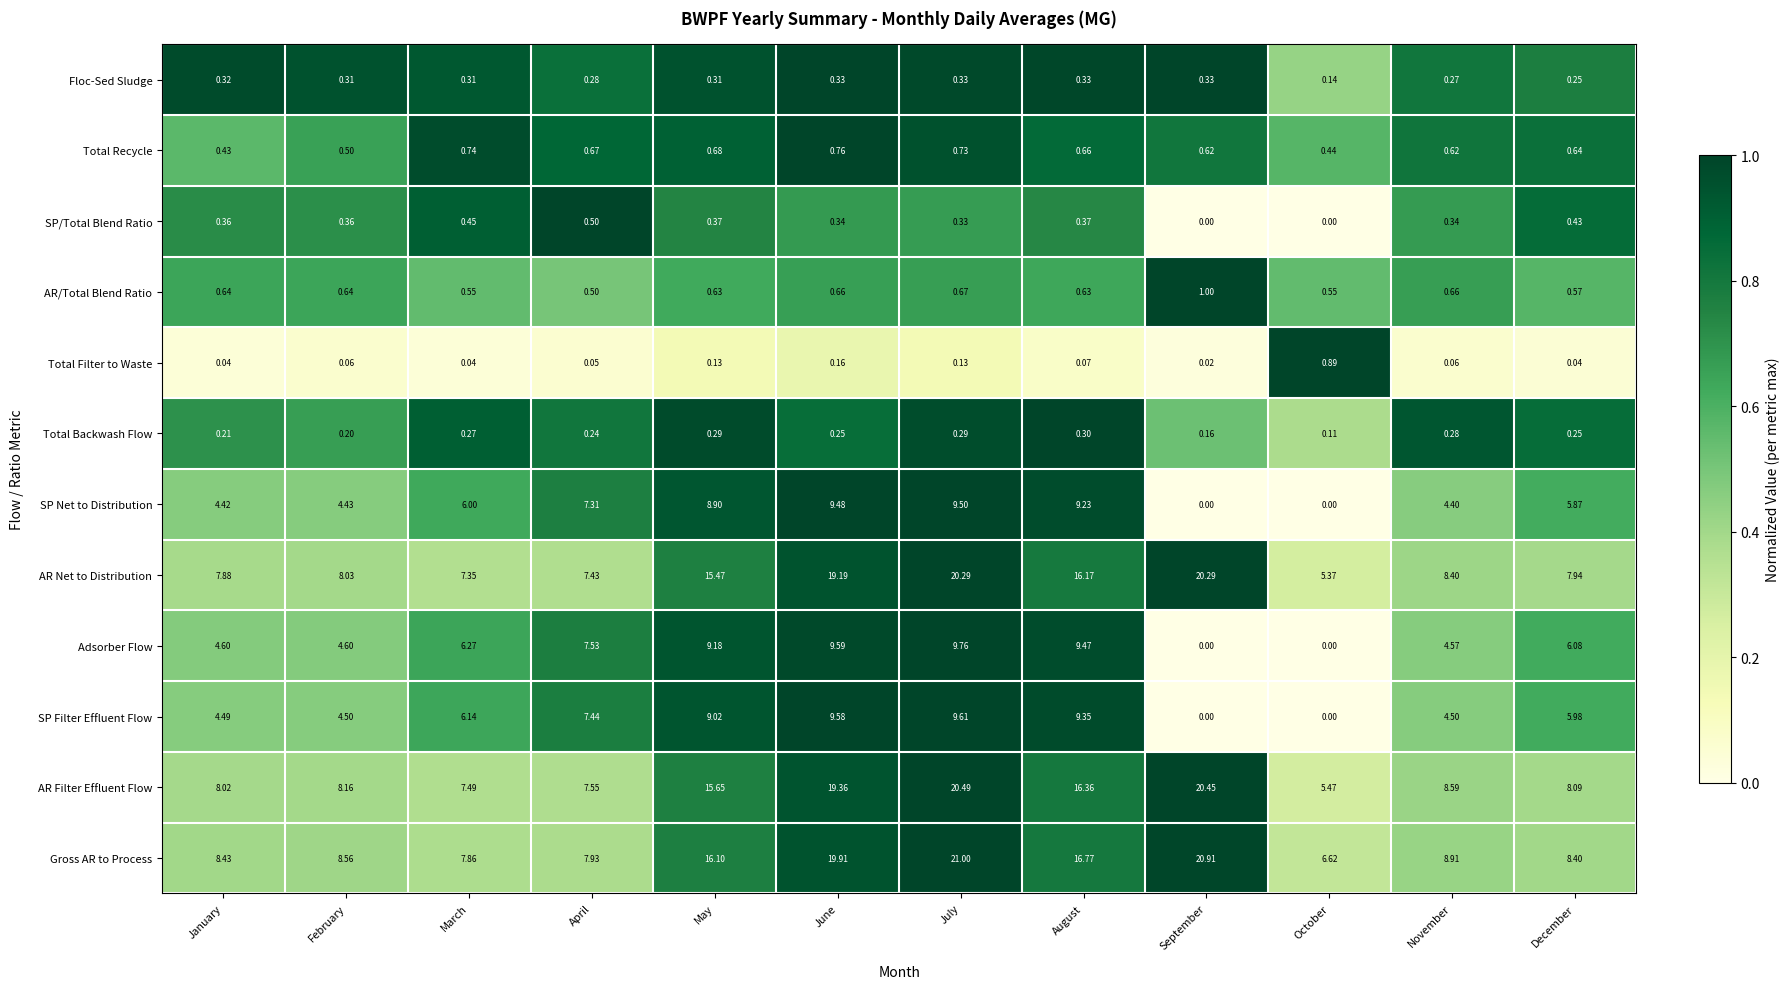

Where is Adsorber Flow nearest to the value 4?

November